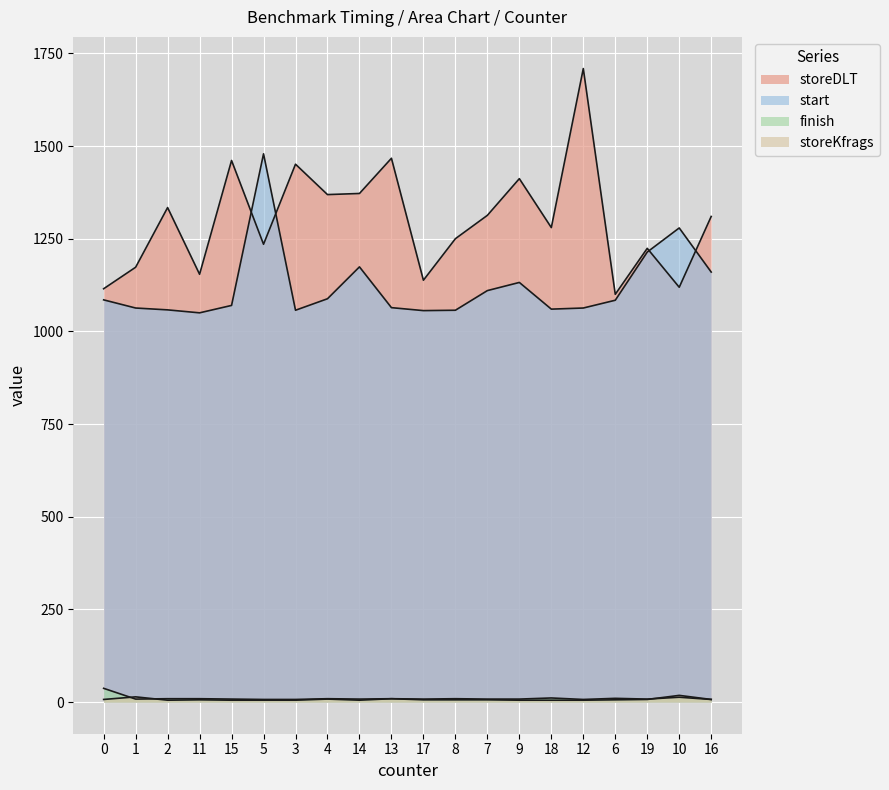

What is the value of the start point at the 12th from the left?

1057